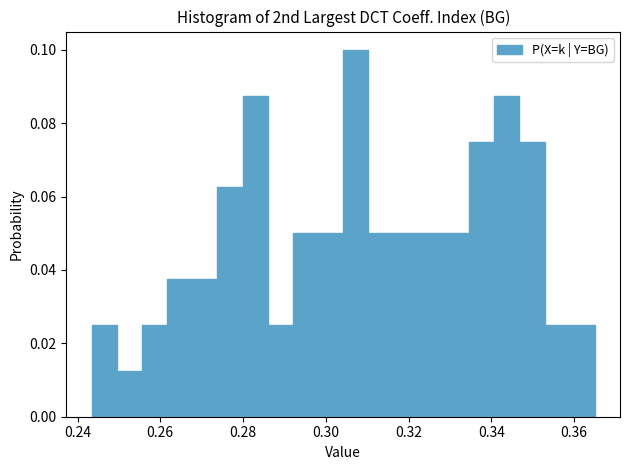

Read against the x-axis, roughly where is the centre of the tallest bar?

0.308